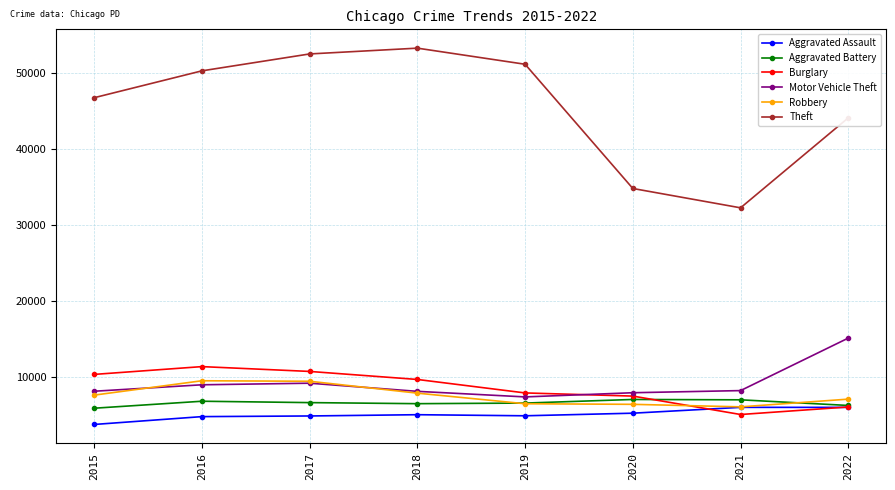

Read the Aggravated Battery value at 2015, to the nearest 100.

5900